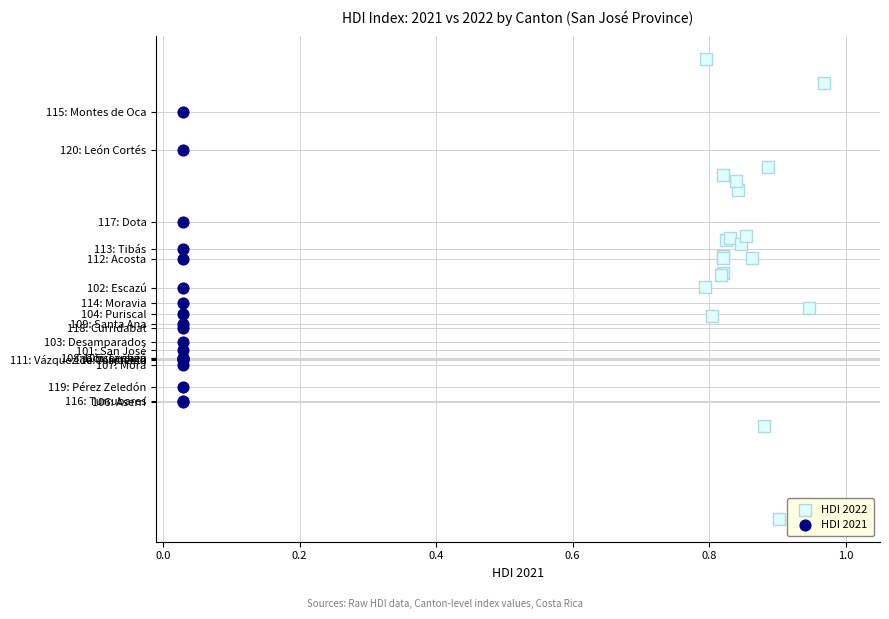

What are all the series names shown in the legend?

HDI 2022, HDI 2021